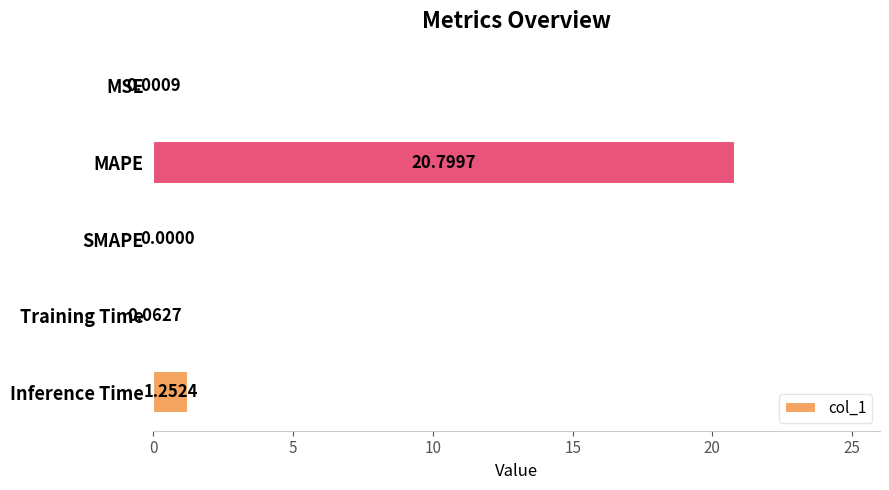

What is the sum of the values at MSE and MAPE?

20.8